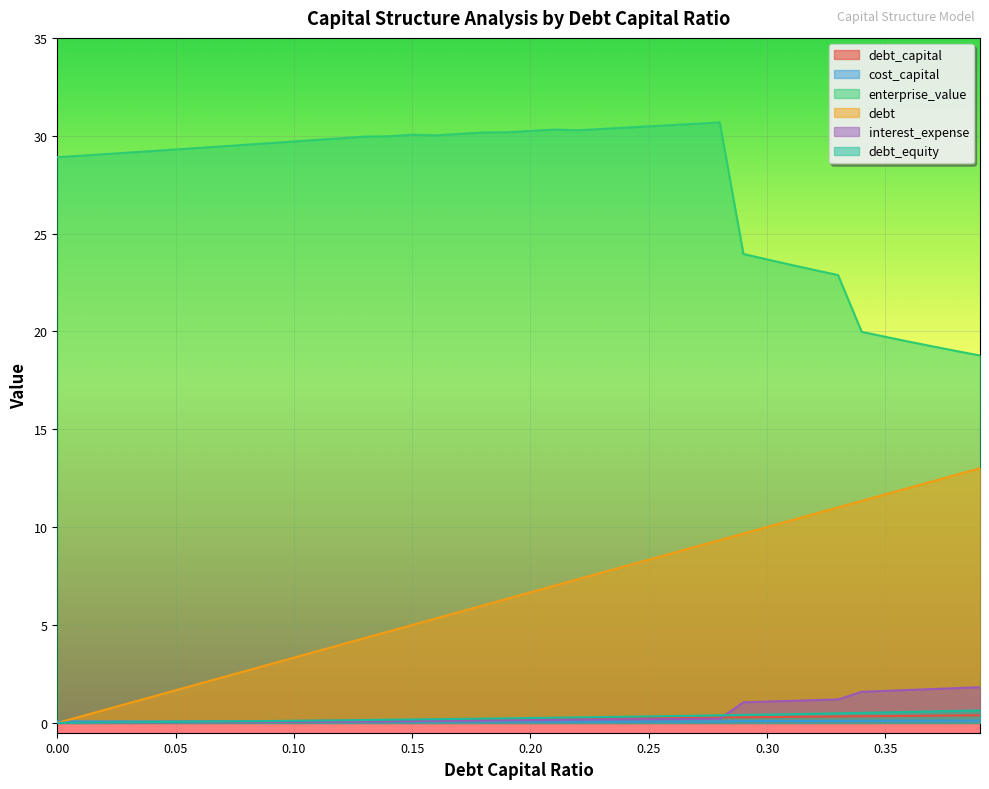

How many data points in enterprise_value are less than 29?

13